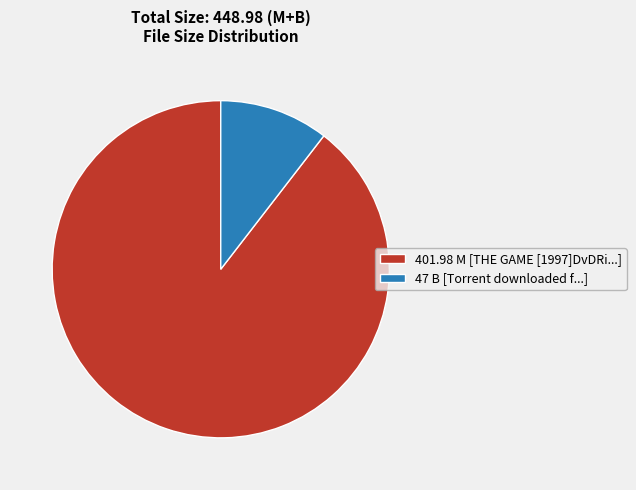

What is the largest slice in the pie chart?

401.98 M [THE GAME [1997]DvDRi...]